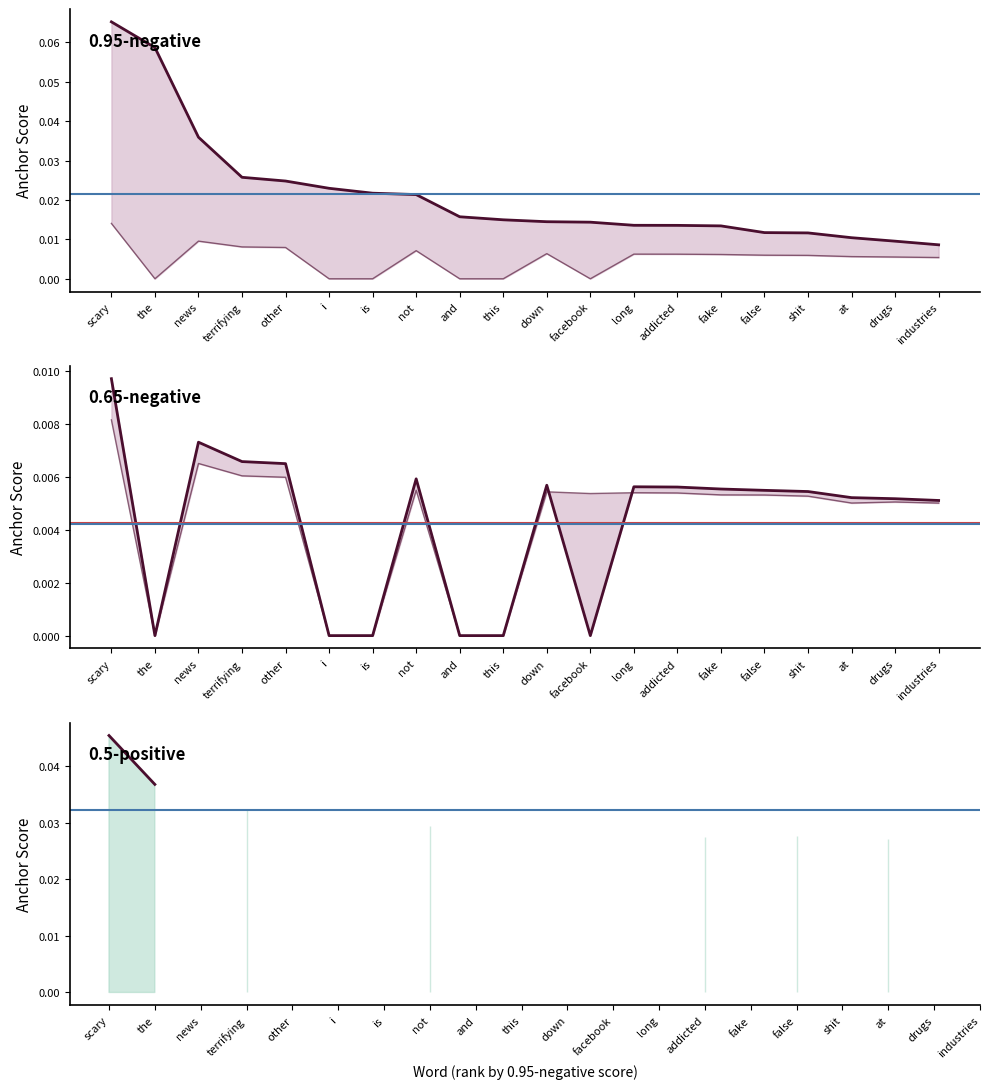

The value of 0.5-negative (anchor score) at i is -0.0. True or false?

False